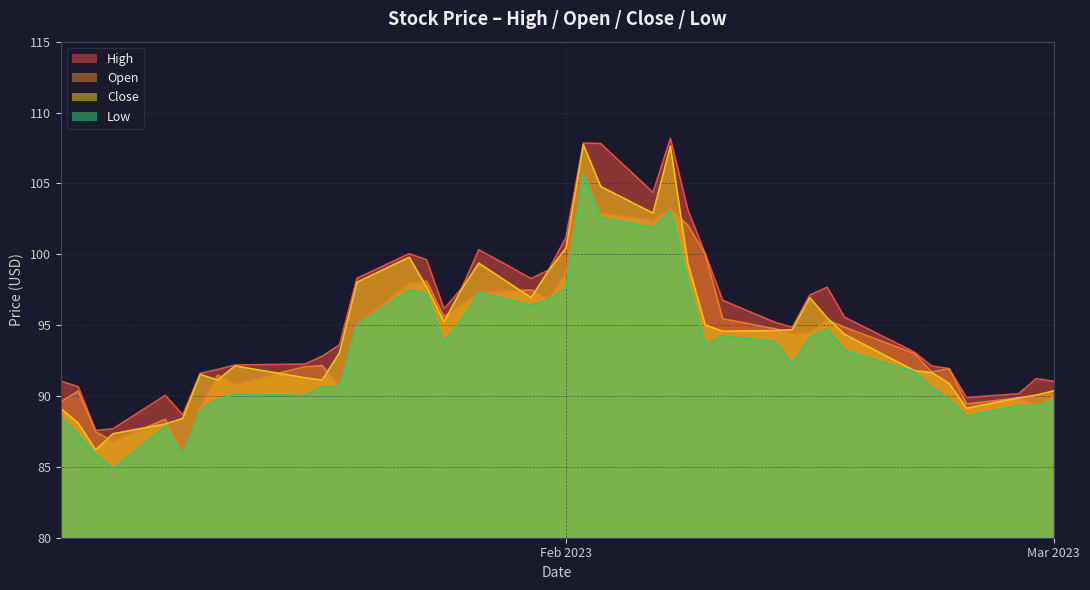

Reading left to right, list all the values displayed in this chart.

High: 91.1	90.7	87.6	87.7	90.1	88.7	91.6	91.9	92.2	92.2	92.8	93.6	98.3	100.0	99.6	96.2	97.6	100.3	98.3	98.9	101.2	107.8	107.8	104.4	108.2	103.1	100.0	96.8	95.2	94.8	97.1	97.7	95.6	93.1	92.1	91.9	89.9	90.2	91.2	91.0
Open: 89.6	90.3	87.5	86.8	88.4	86.0	89.2	91.5	90.8	92.1	92.1	90.7	95.1	97.9	98.1	95.6	96.5	97.3	97.5	96.9	98.7	105.8	102.9	102.4	103.2	102.1	100.0	95.4	94.7	94.4	94.5	95.4	94.8	93.0	91.7	91.9	89.4	89.9	89.3	90.0
Close: 89.1	88.1	86.2	87.3	88.0	88.4	91.5	91.1	92.1	91.3	91.1	93.1	98.0	99.8	97.7	95.2	97.5	99.4	96.9	98.8	100.4	107.7	104.8	102.9	107.6	99.4	95.0	94.6	94.6	94.7	96.9	95.5	94.3	91.8	91.7	90.9	89.1	89.9	90.1	90.4
Low: 88.5	87.3	85.9	84.9	87.9	85.8	89.0	89.8	90.1	90.1	90.6	90.6	95.0	97.5	97.2	93.8	95.4	97.3	96.4	96.8	97.6	105.6	102.6	101.9	103.1	98.0	93.6	94.2	93.8	92.3	94.2	94.7	93.2	91.7	90.6	89.8	88.6	89.3	89.3	89.7